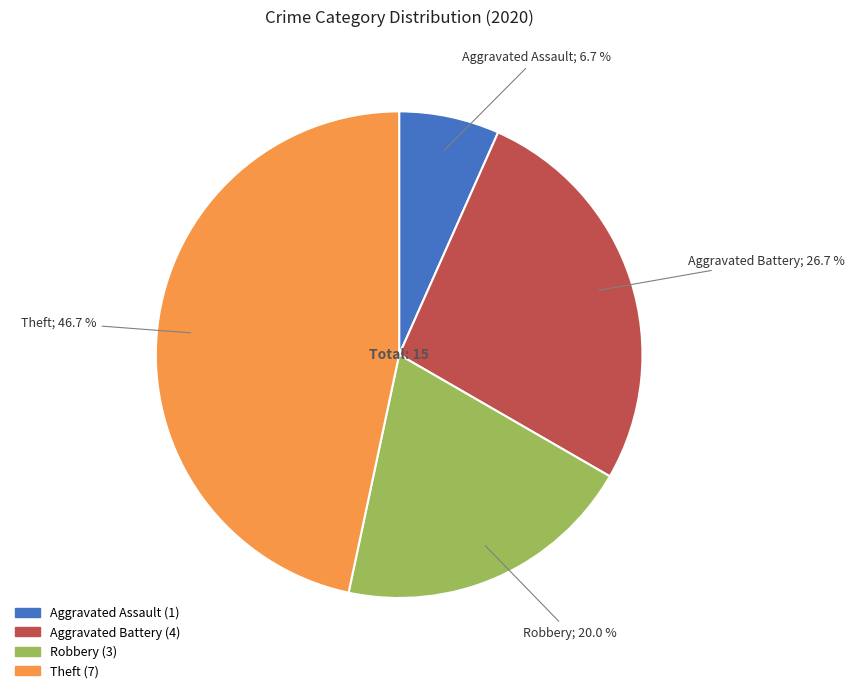

What is the largest slice in the pie chart?

Theft